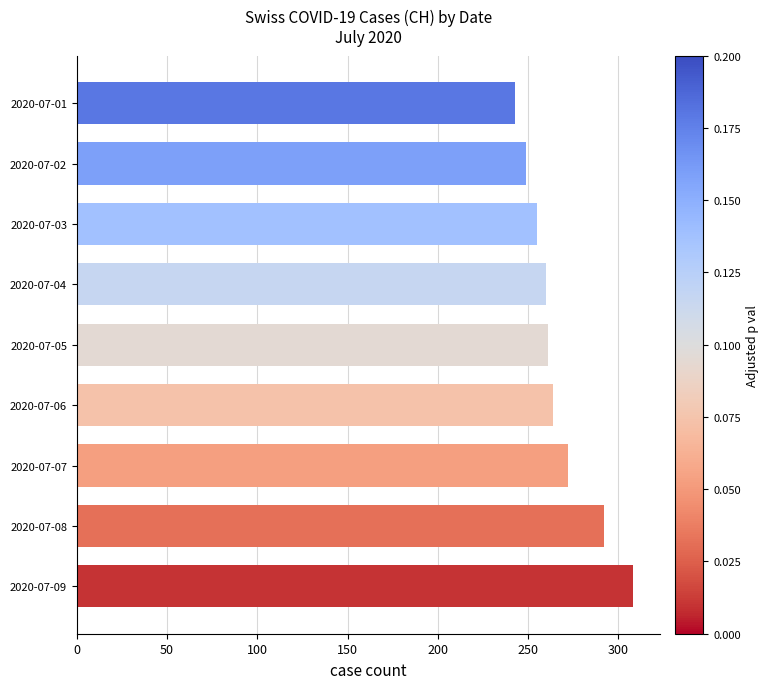

What is the value of the 9th bar from the top?

308